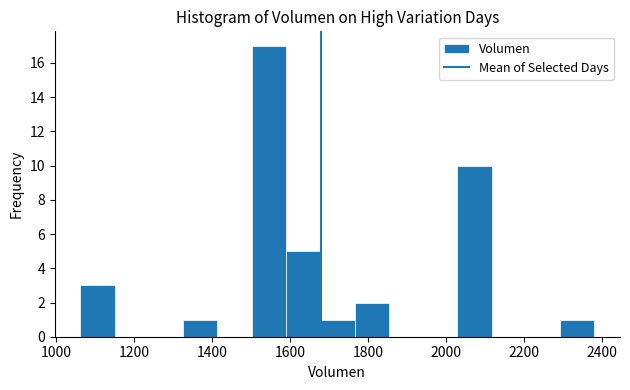

Reading left to right, transcribe this chart: for each bar, give the range it covers on the x-axis and its height. Neither the bar edges nor the heights are printed on the chart, so give them approximately, as read against the axes.

1060 to 1160: 3
1160 to 1240: 0
1240 to 1320: 0
1320 to 1420: 1
1420 to 1500: 0
1500 to 1580: 17
1580 to 1680: 5
1680 to 1760: 1
1760 to 1860: 2
1860 to 1940: 0
1940 to 2020: 0
2020 to 2120: 10
2120 to 2200: 0
2200 to 2300: 0
2300 to 2380: 1